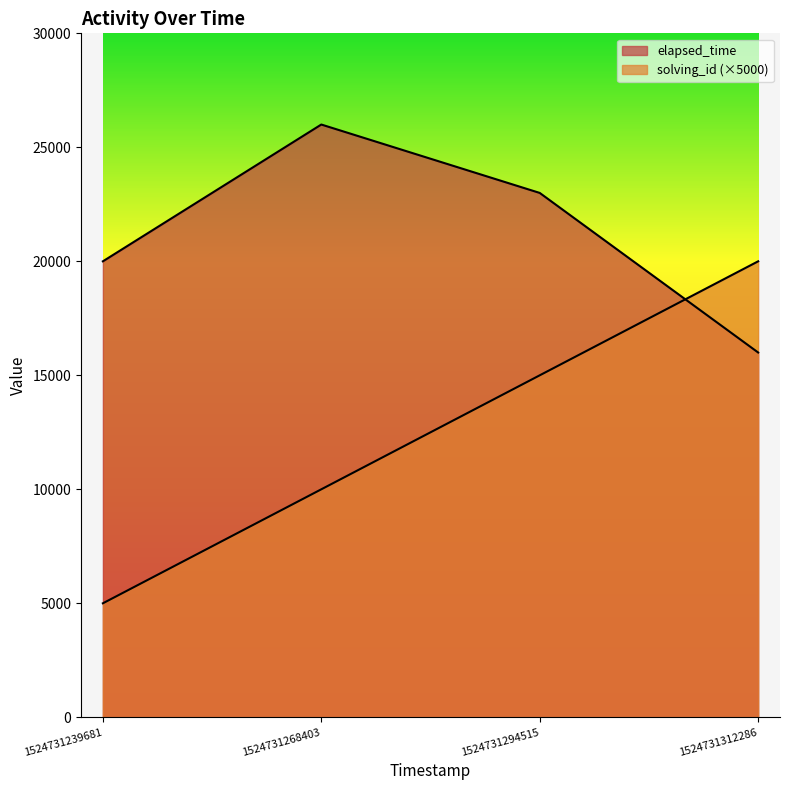

Which series changed the most between 1524731268403 and 1524731312286?

solving_id